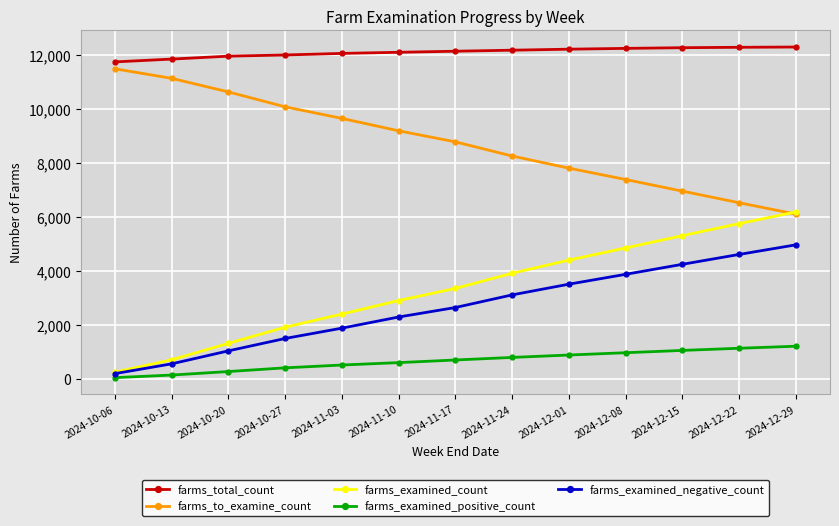

What is the lowest value of the farms_to_examine_count series?

6100